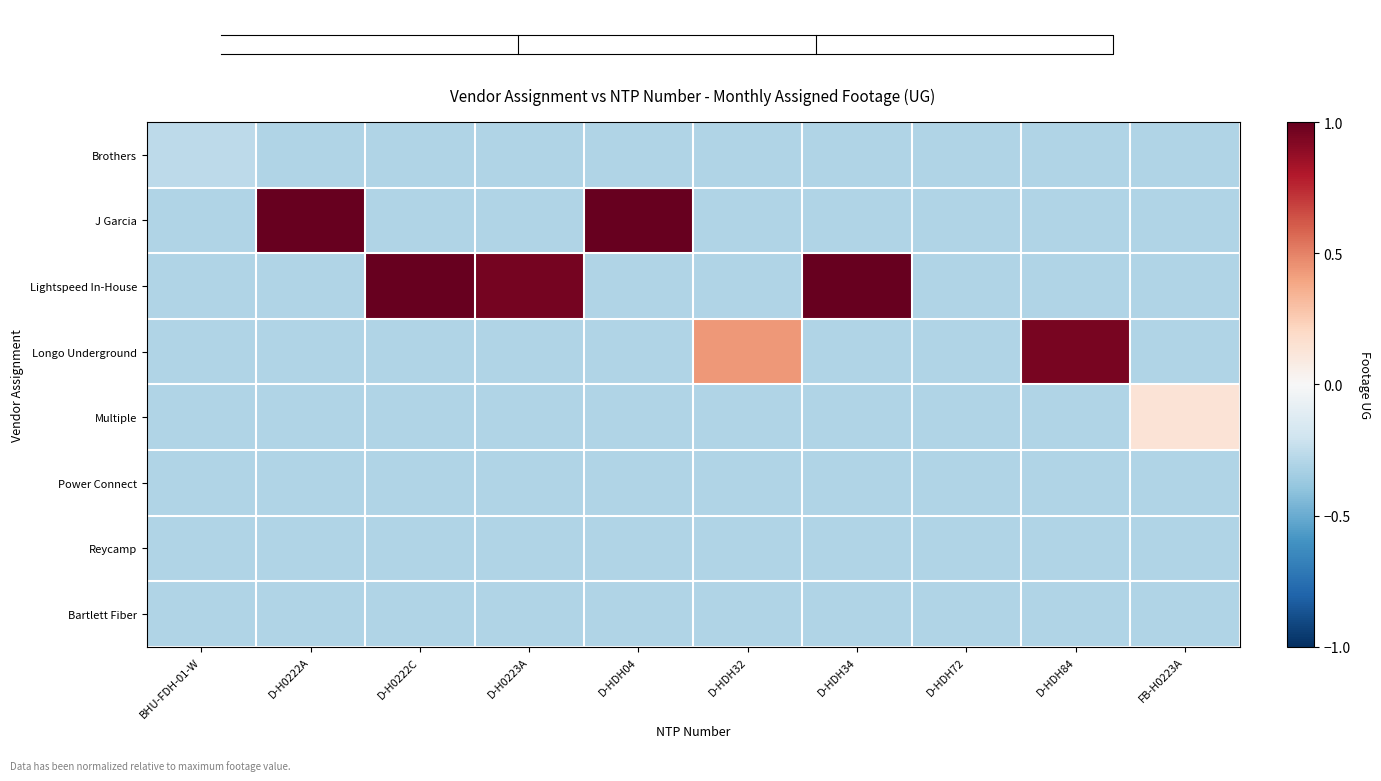

At which label does Brothers reach its minimum?

D-H0222A